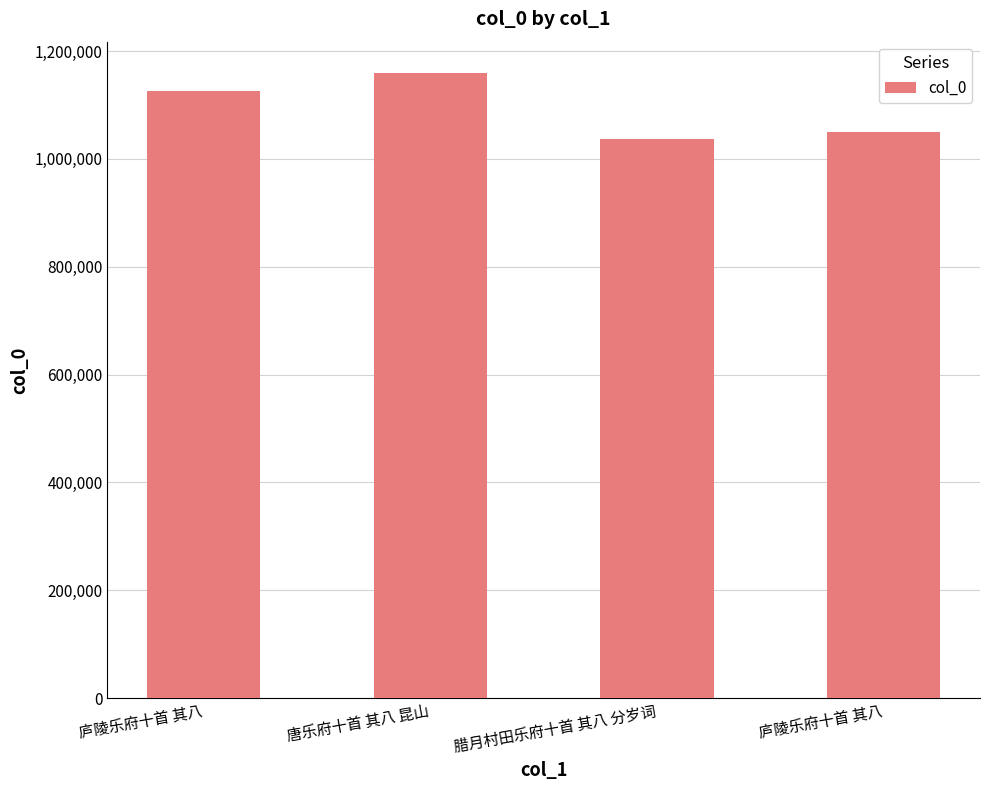

How many bars are there in total?

4